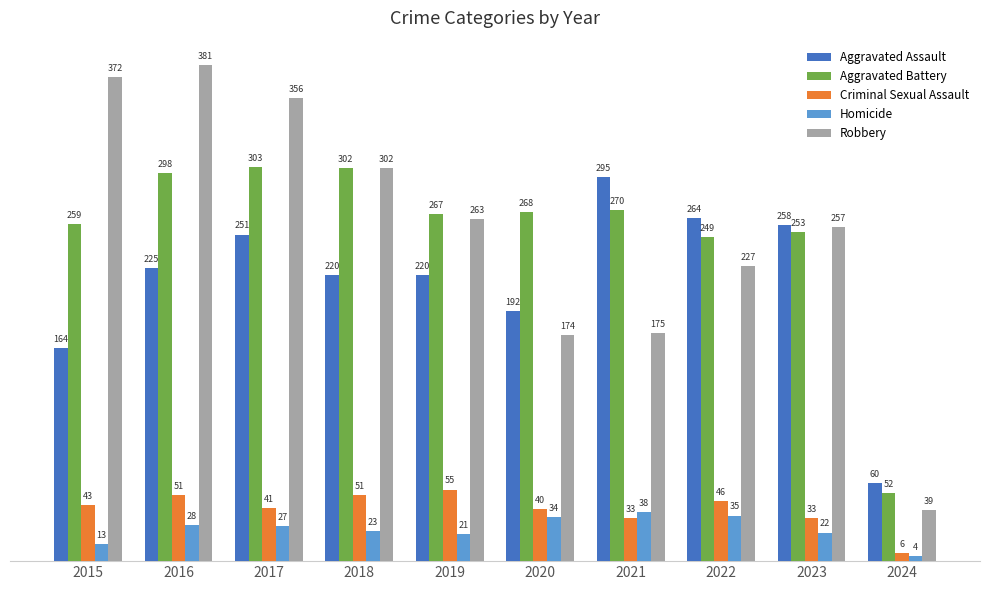

At 2022, list the series in order from largest to smallest.

Aggravated Assault, Aggravated Battery, Robbery, Criminal Sexual Assault, Homicide